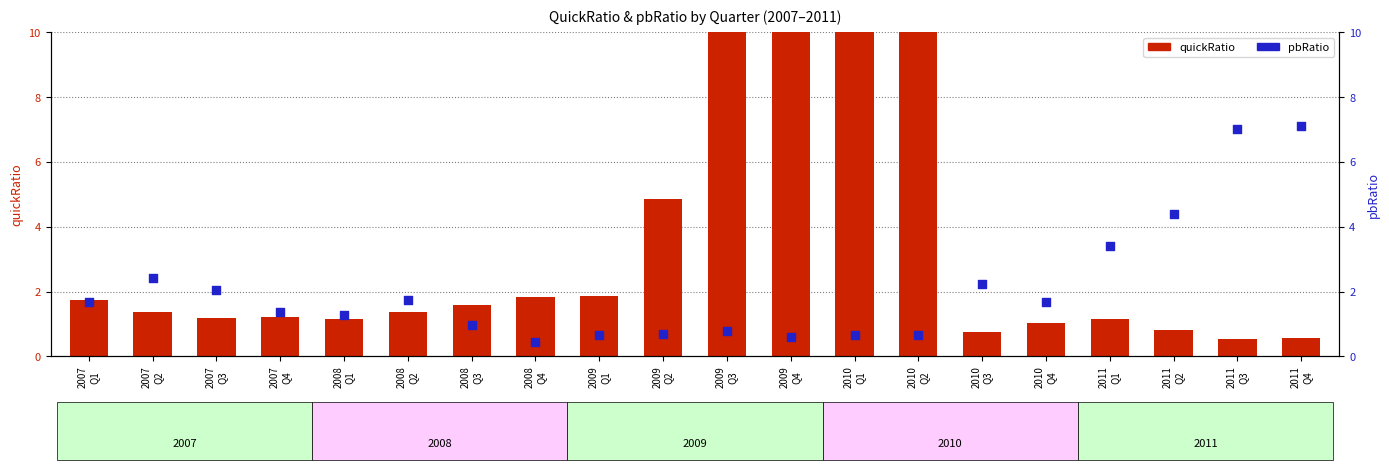

At which category is the sum across all series the highest?

2009
Q3